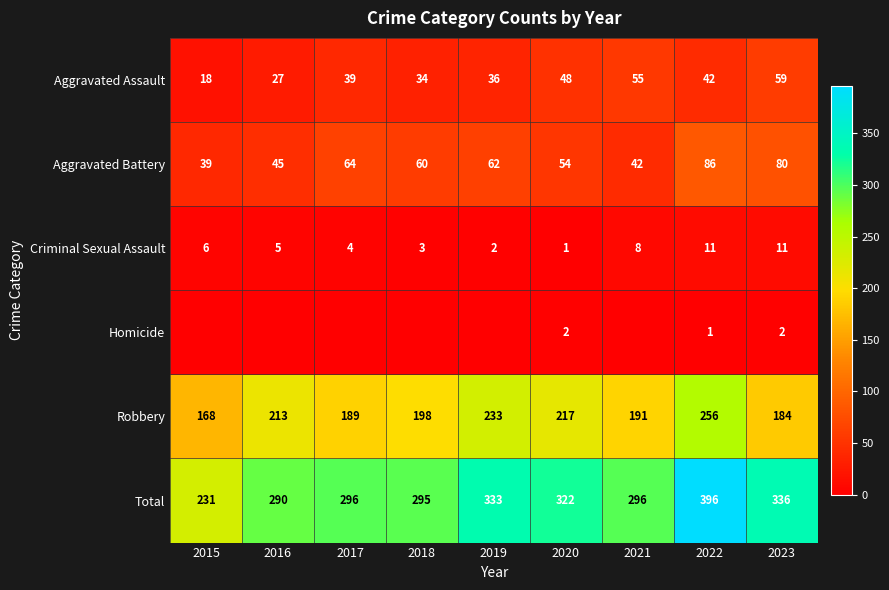

Which has a higher value, 2020 or 2023?

2023